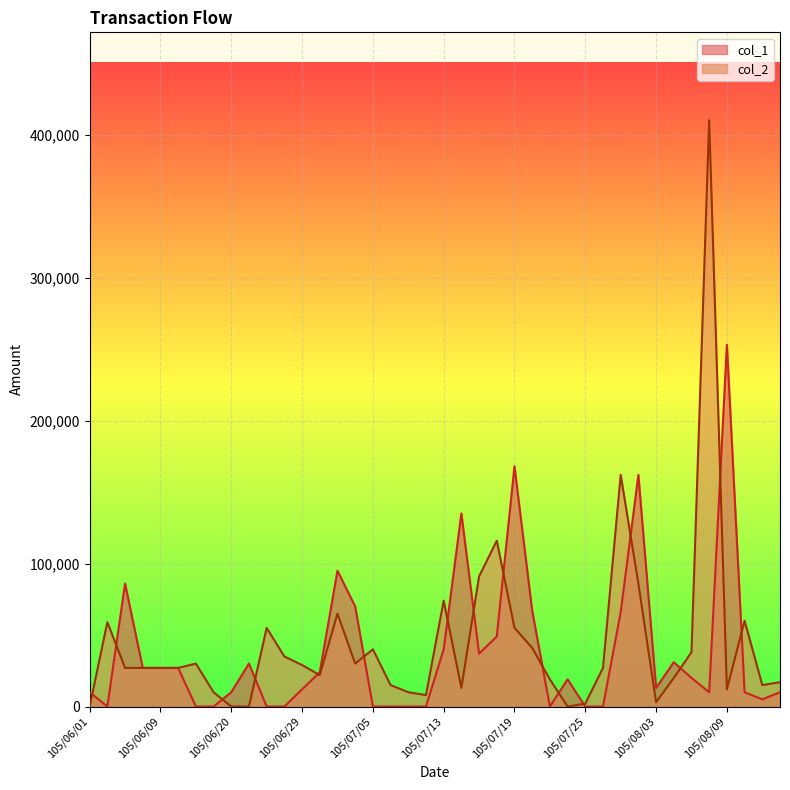

Rank the categories by col_1 value from highest to lowest.

105/08/09, 105/07/19, 105/08/02, 105/07/14, 105/07/01, 105/06/07, 105/07/04, 105/07/20, 105/08/01, 105/07/18, 105/07/13, 105/07/15, 105/08/04, 105/06/21, 105/06/08, 105/06/09, 105/06/10, 105/06/30, 105/08/05, 105/07/22, 105/08/03, 105/06/29, 105/06/01, 105/06/20, 105/08/08, 105/08/10, 105/08/12, 105/08/11, 105/06/06, 105/06/14, 105/06/16, 105/06/22, 105/06/24, 105/07/05, 105/07/06, 105/07/11, 105/07/12, 105/07/21, 105/07/25, 105/07/27